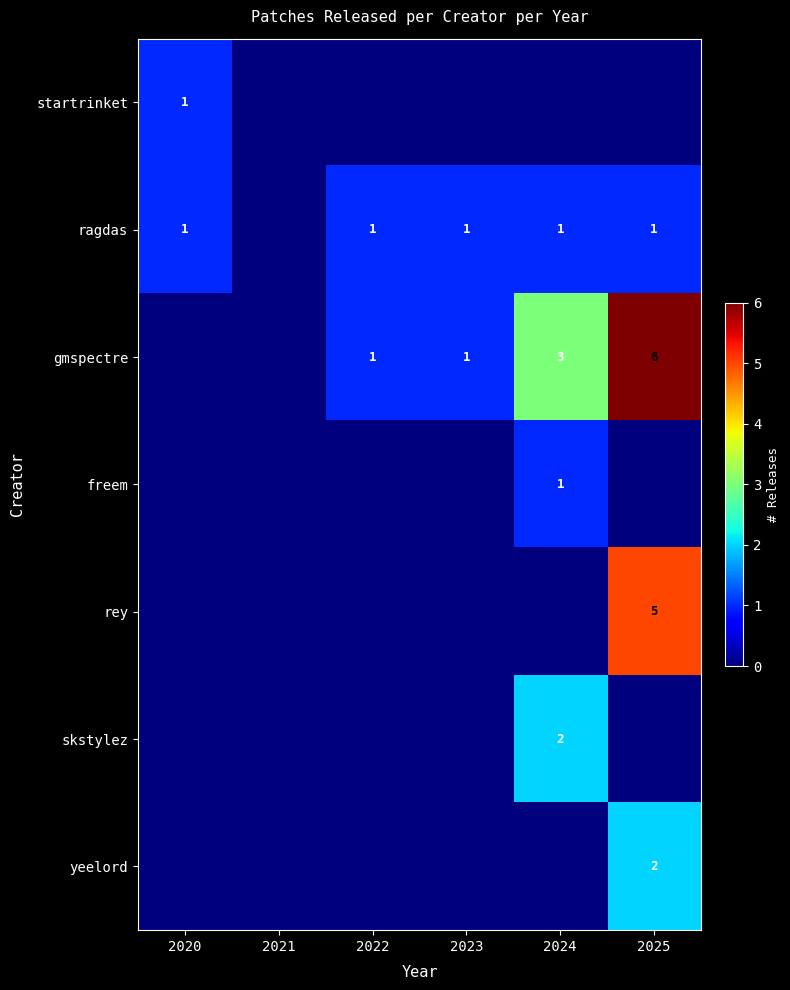

True or false: startrinket has a value of 1 at 2020.

True